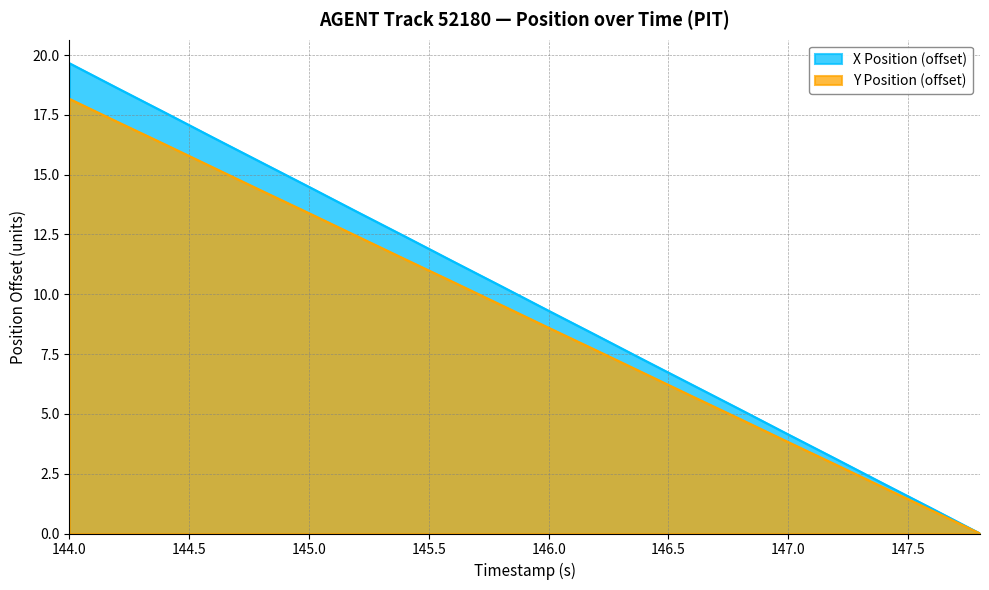

What is the value of the X Position point at the 10th from the left?

10.3